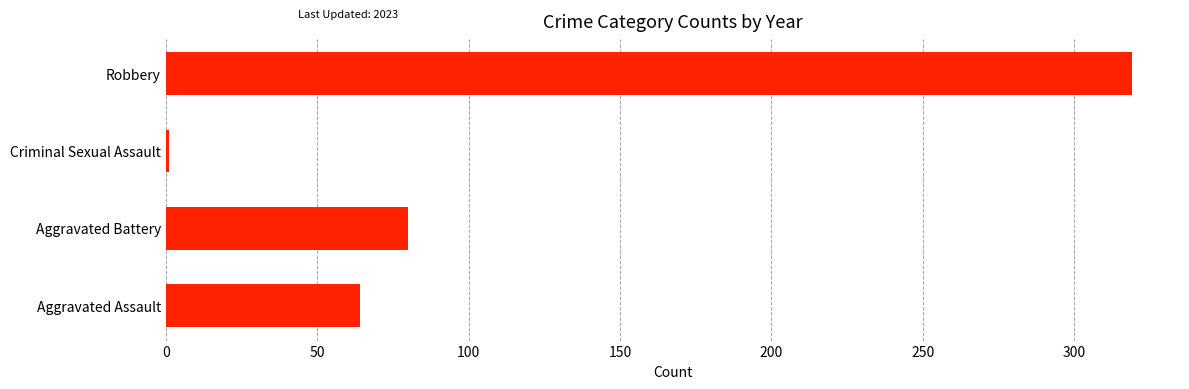

Where is the data nearest to the value 160?

Aggravated Battery